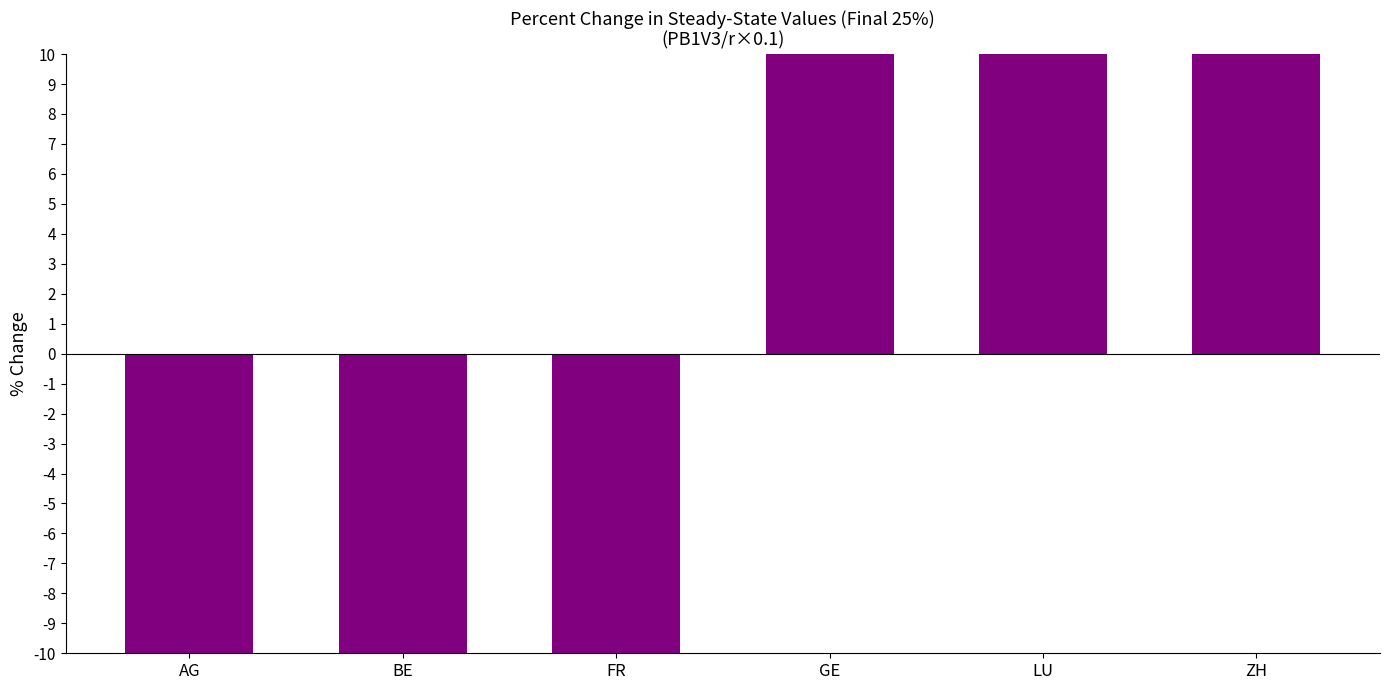

Count the values in the range -10 to 10.

6